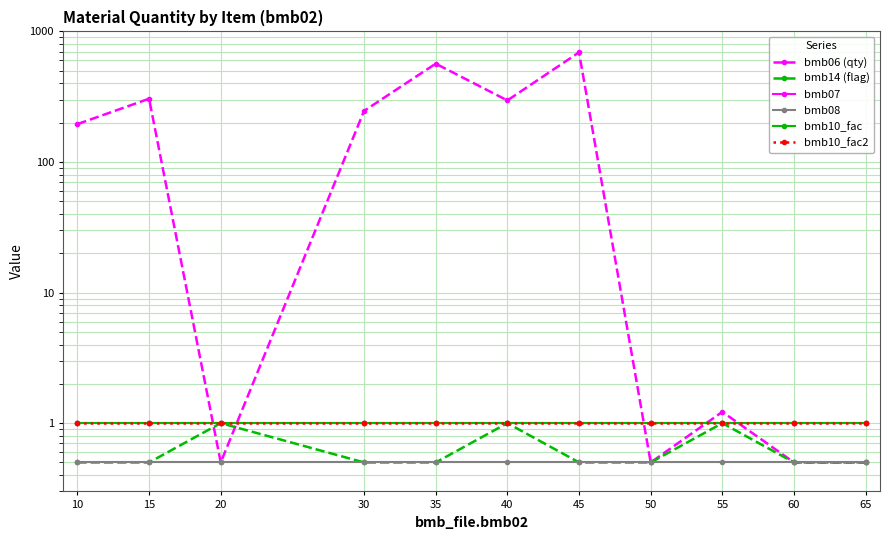

Reading right to left, transcribe all the data shown in this chart.

bmb06 (qty): 0.5	0.5	1.2	0.5	691.0	296.0	566.0	246.0	0.5	305.0	195.0
bmb14 (flag): 0.5	0.5	1.0	0.5	0.5	1.0	0.5	0.5	1.0	0.5	0.5
bmb07: 1.0	1.0	1.0	1.0	1.0	1.0	1.0	1.0	1.0	1.0	1.0
bmb08: 0.5	0.5	0.5	0.5	0.5	0.5	0.5	0.5	0.5	0.5	0.5
bmb10_fac: 1.0	1.0	1.0	1.0	1.0	1.0	1.0	1.0	1.0	1.0	1.0
bmb10_fac2: 1.0	1.0	1.0	1.0	1.0	1.0	1.0	1.0	1.0	1.0	1.0